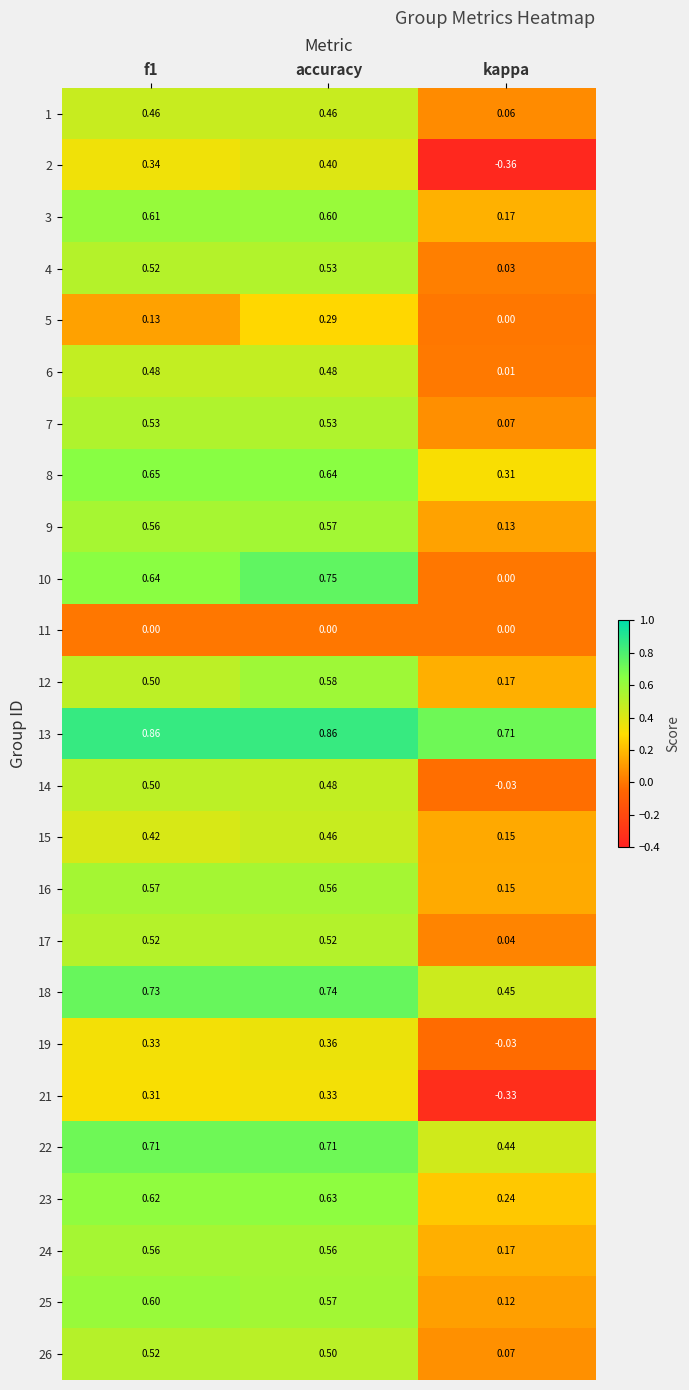

Which category has the lowest value in the 23 series?

kappa